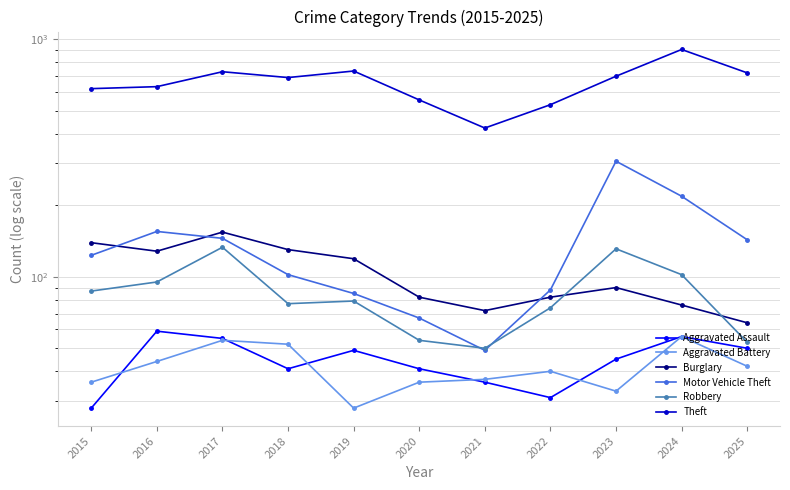

What is the highest value of the Motor Vehicle Theft series?

306